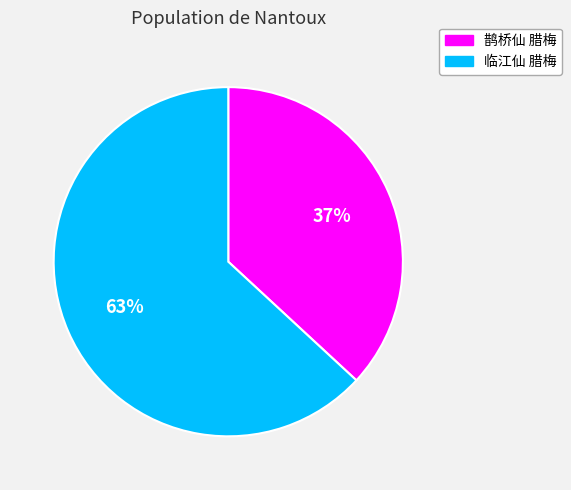

True or false: 鹊桥仙 腊梅 accounts for 28% of the total.

False